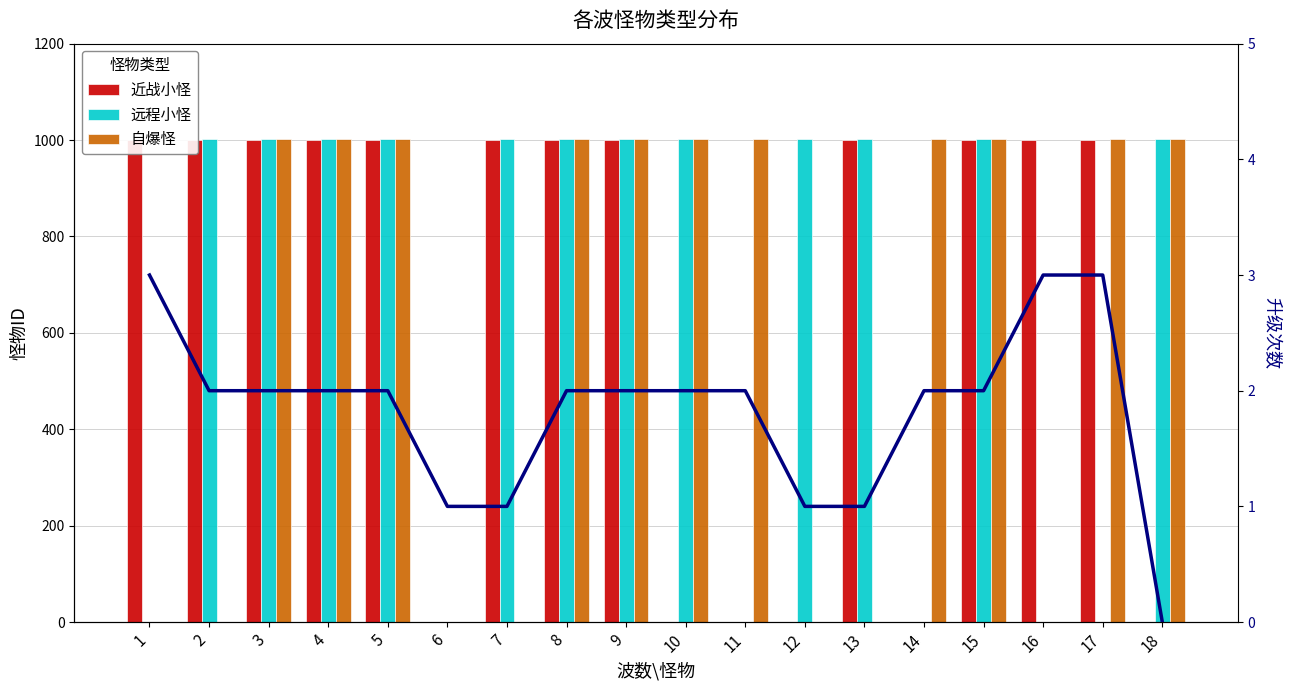

The 近战小怪 series shows 0 at 12. True or false?

True